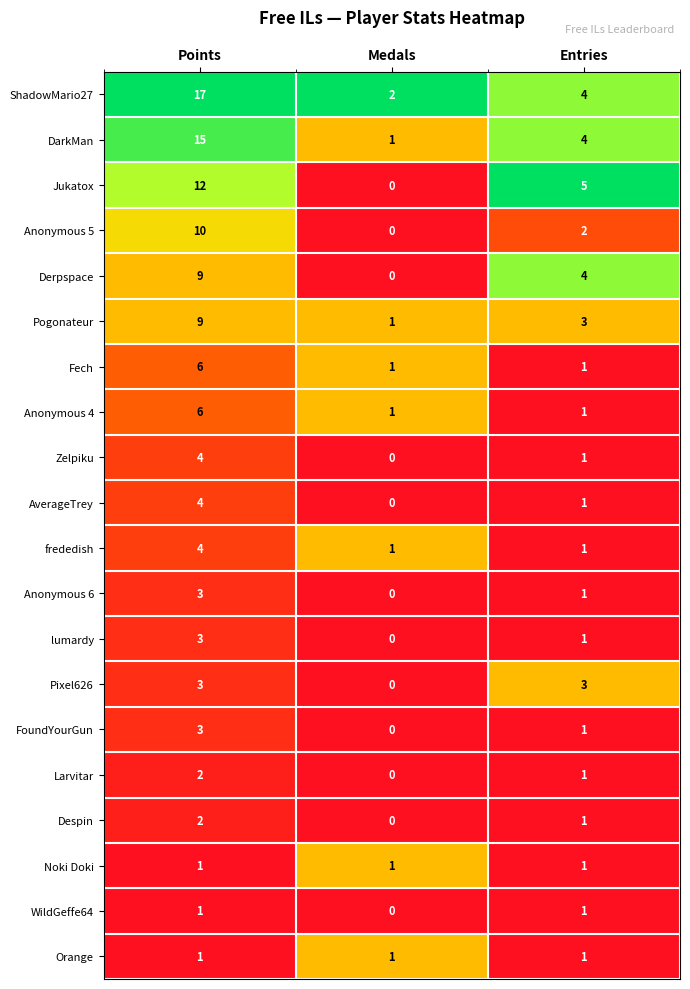

The Derpspace series shows 0 at Medals. True or false?

True